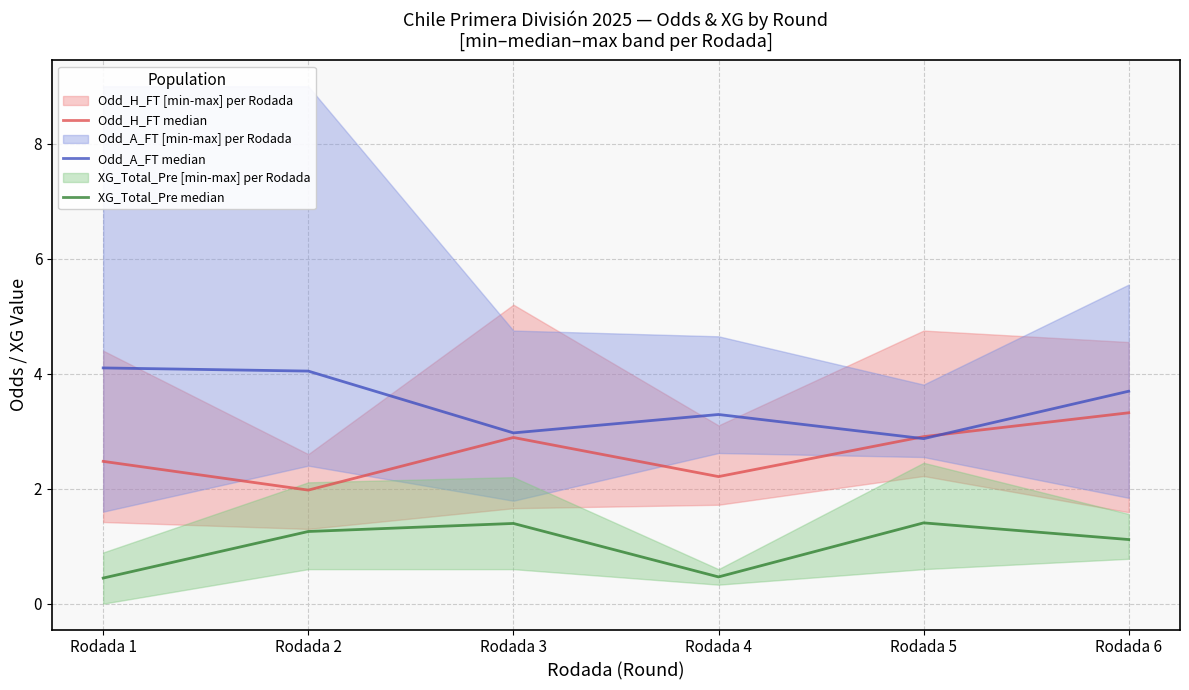

At which label does XG_Total_Pre median reach its peak?

Rodada 5